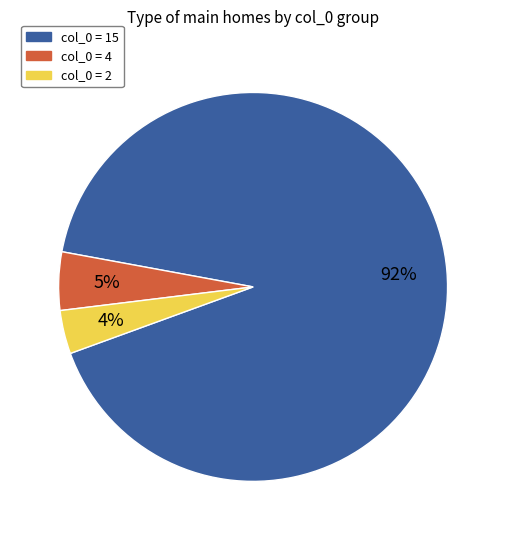

To the nearest percent, what is the average slice percentage?

33%